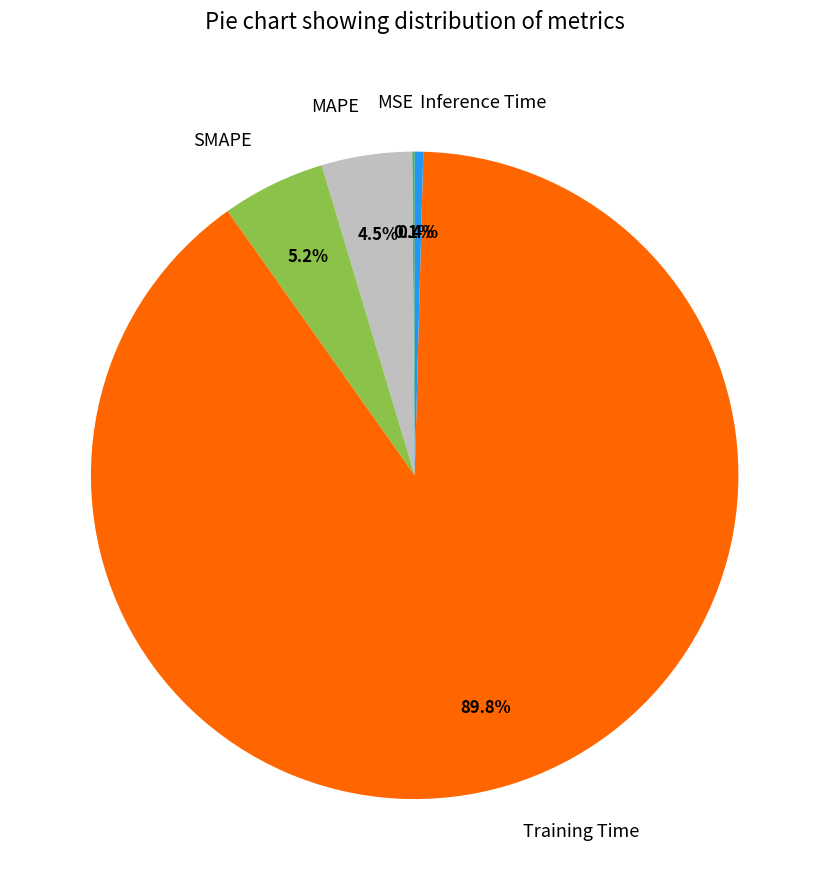

What is the largest slice in the pie chart?

Training Time